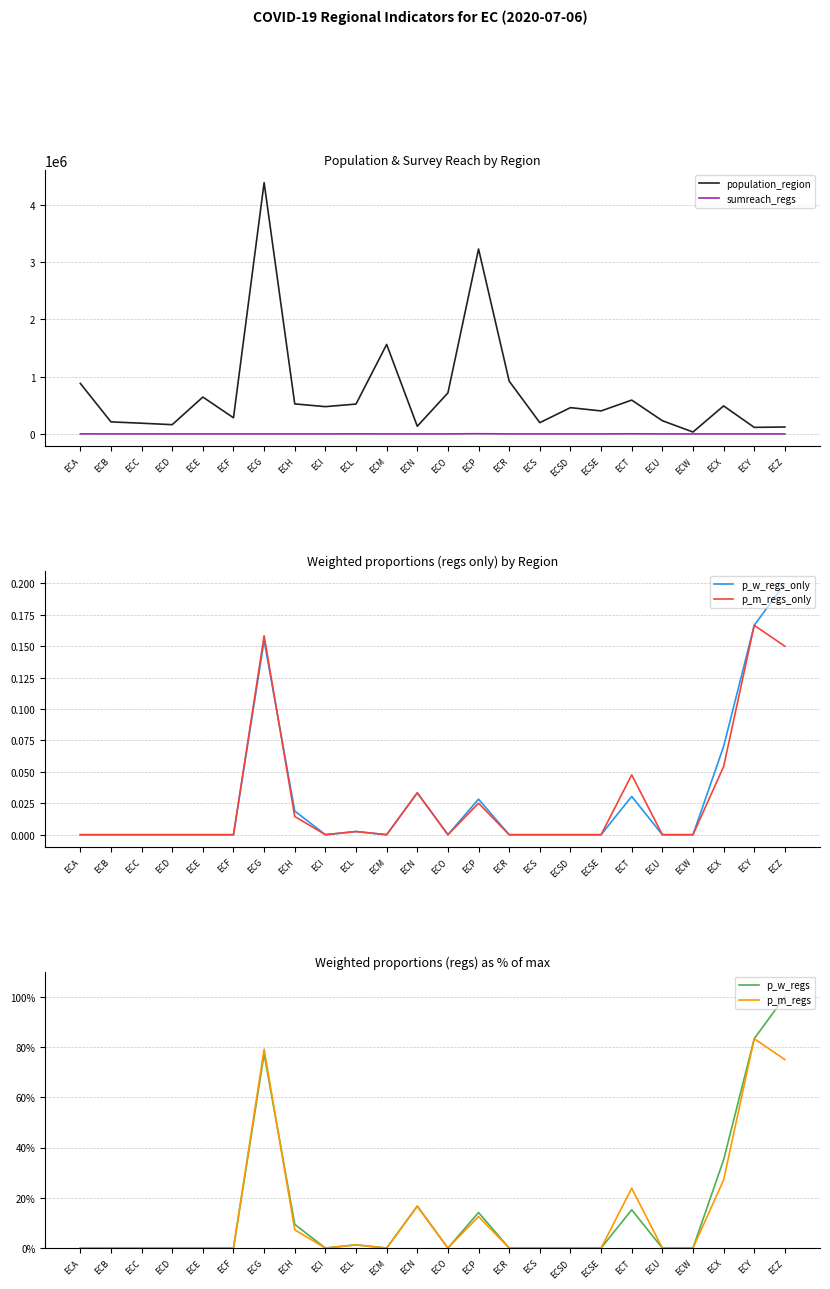

In sumreach_regs, how many points are lower than both neighbors (excluding endpoints)?

7